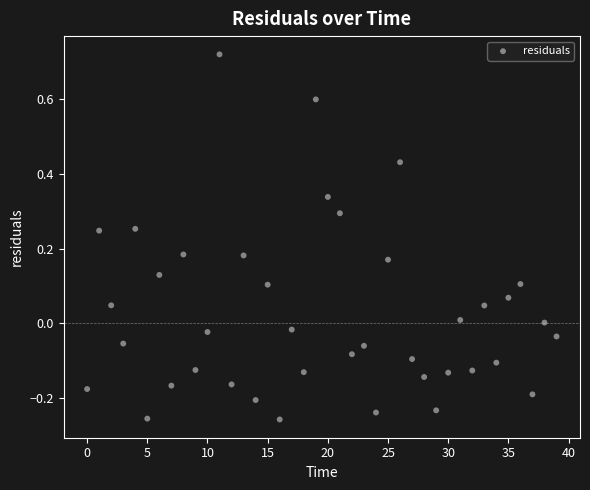

What is the range of Y values (max minus min)?

1.0